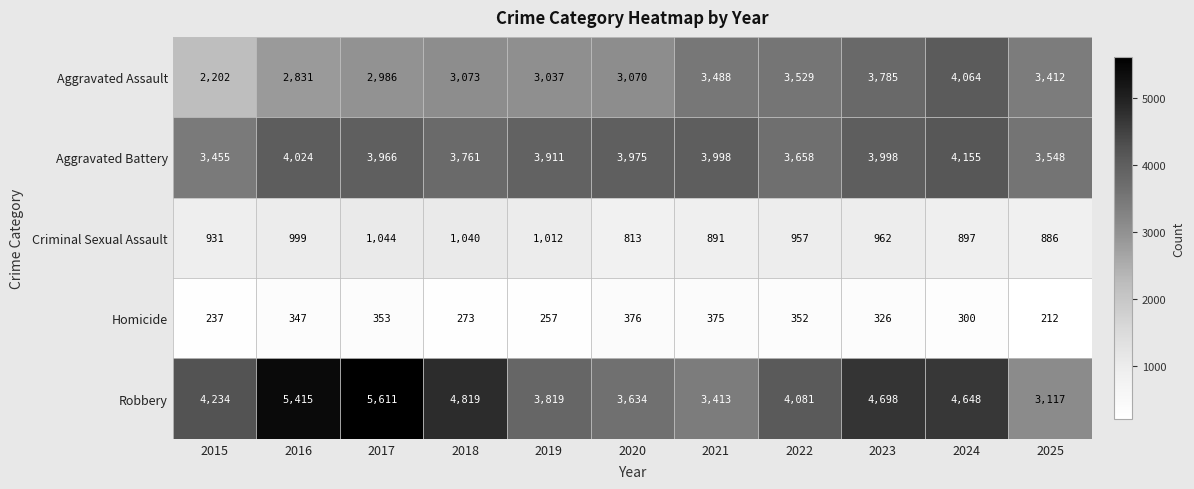

At which category does the chart reach its minimum across all series?

2025